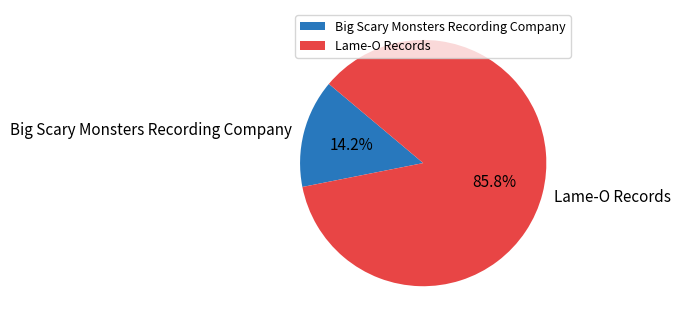

Combined, what portion of the pie is Lame-O Records and Big Scary Monsters Recording Company?

100.0%